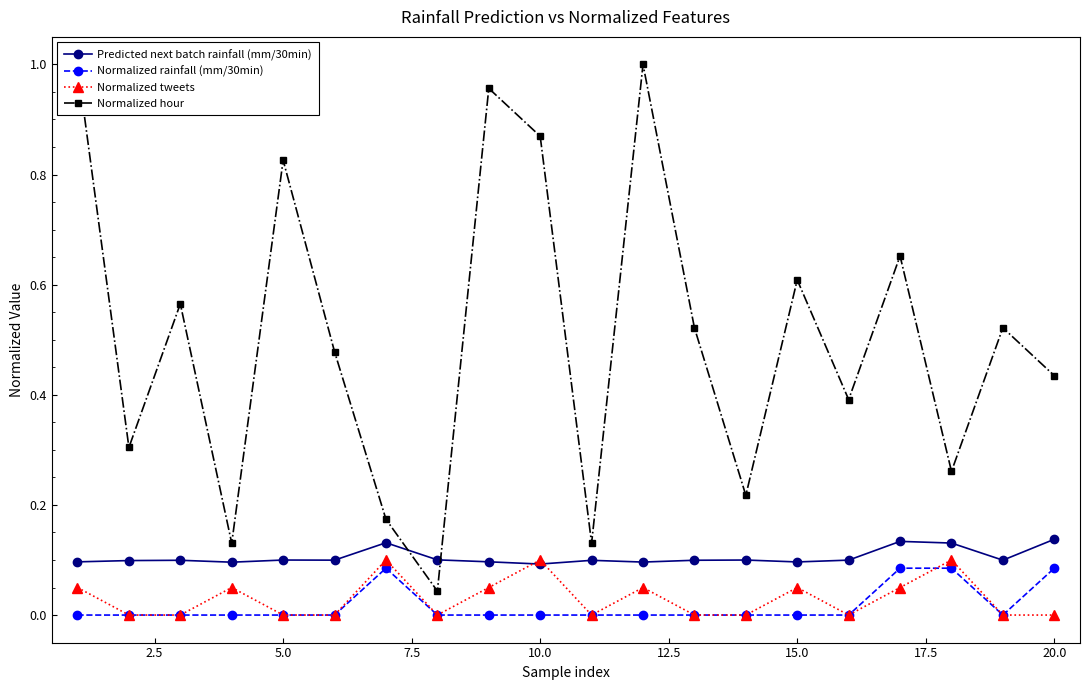

In Normalized rainfall (mm/30min), how many points are higher than both neighbors (excluding endpoints)?

1